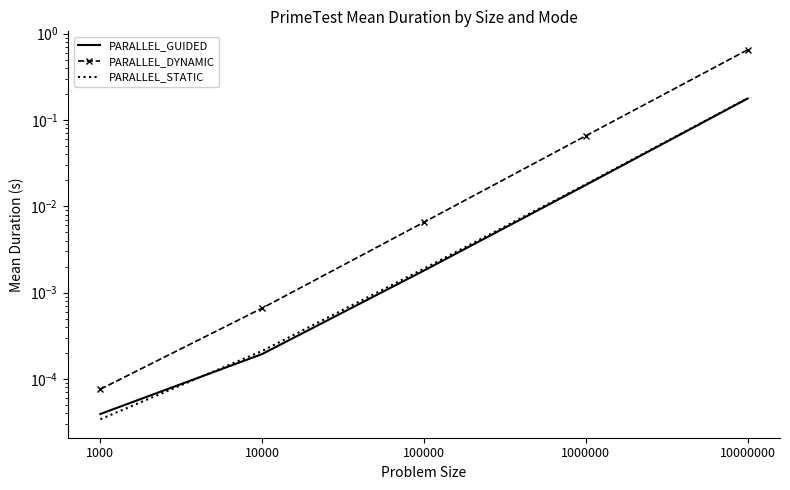

How many lines are shown in the chart?

3